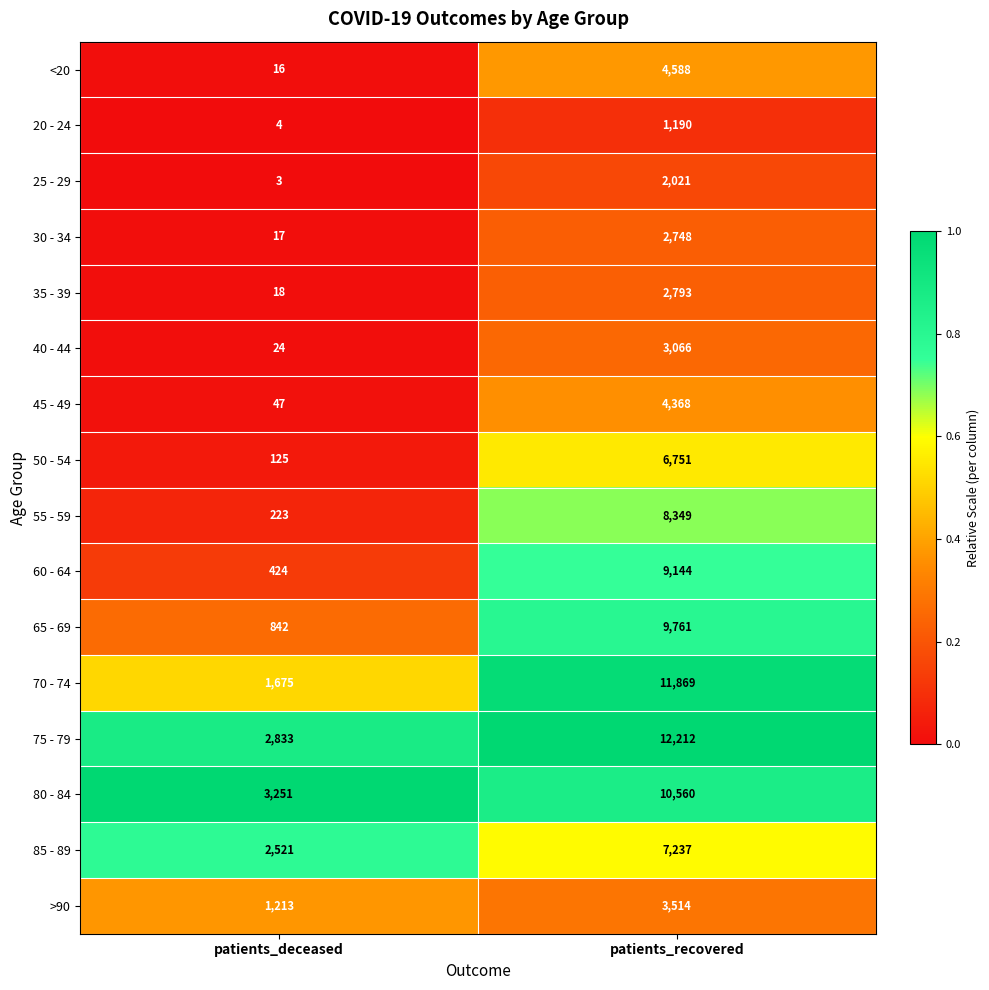

What is the greatest value displayed?

12212